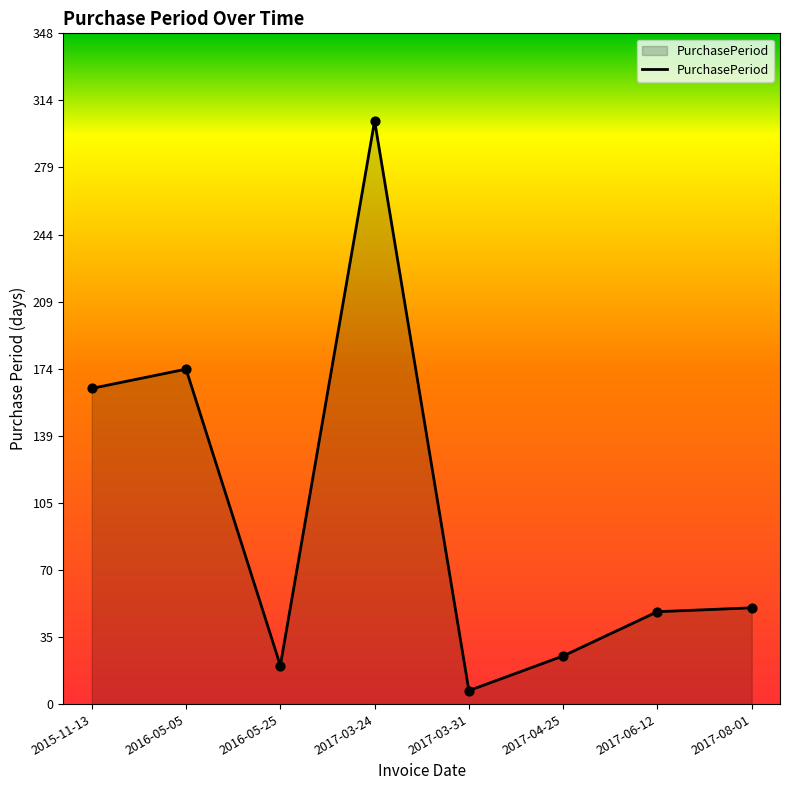

Between 2015-11-13 and 2017-06-12, which is larger?

2015-11-13